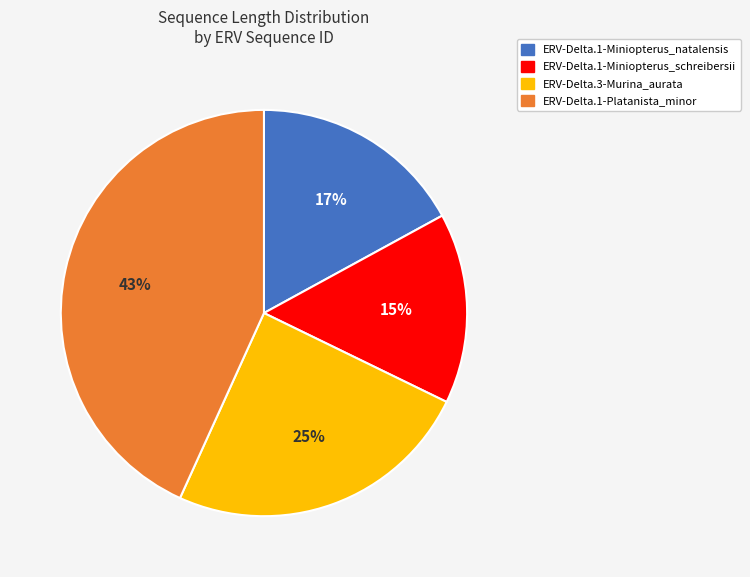

To the nearest percent, what is the combined percentage of ERV-Delta.1-Miniopterus_natalensis and ERV-Delta.3-Murina_aurata?

42%